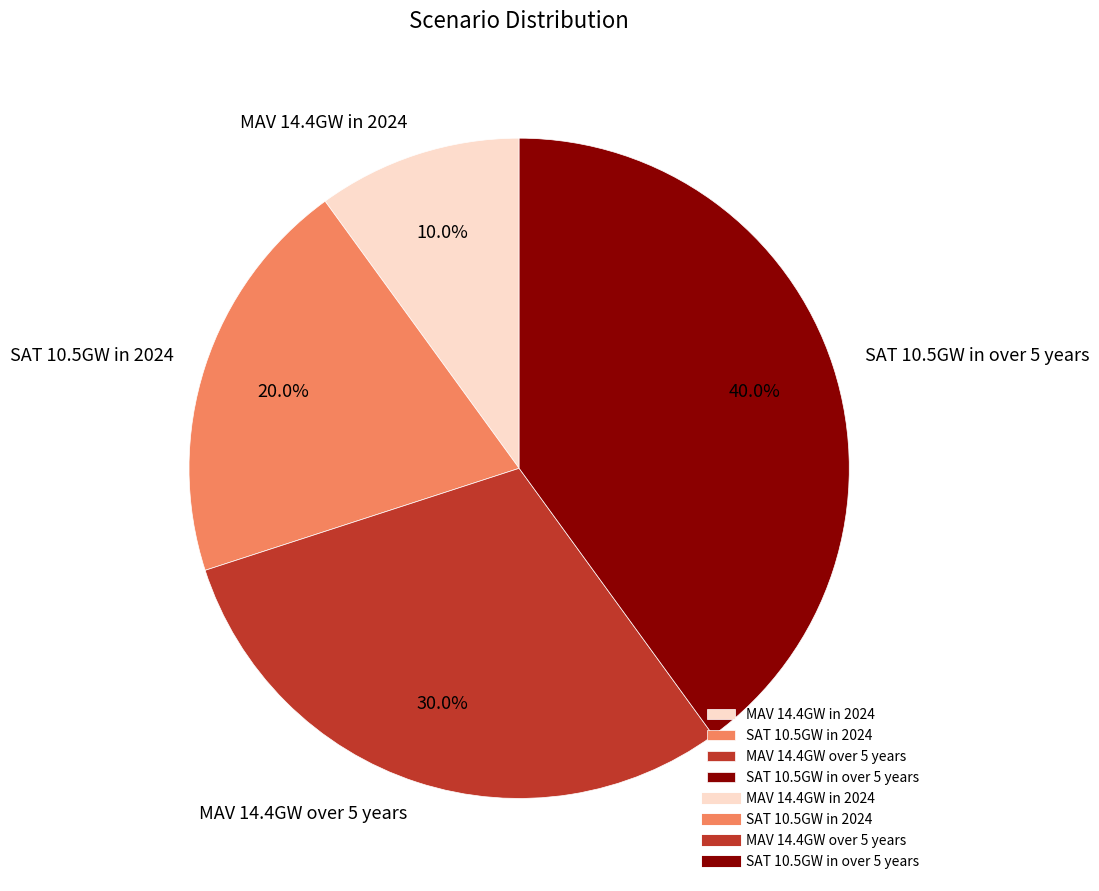

How many segments does this pie chart have?

4